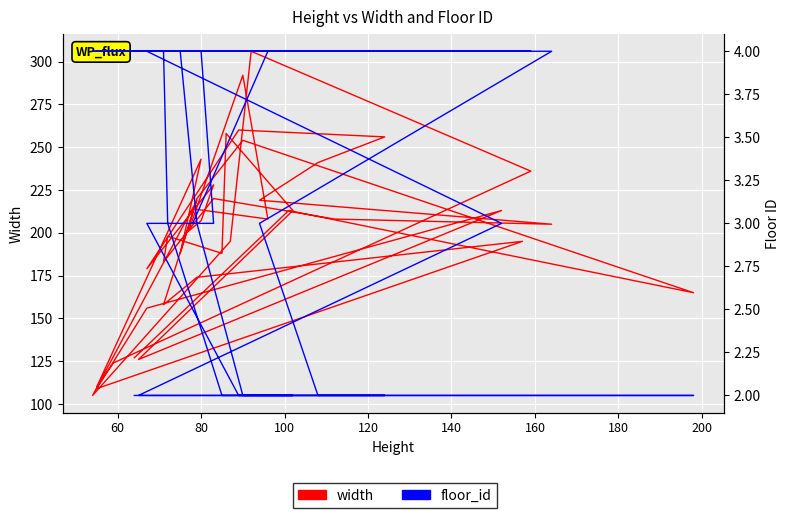

What is the difference between the second highest and second lowest values in the width series?

183